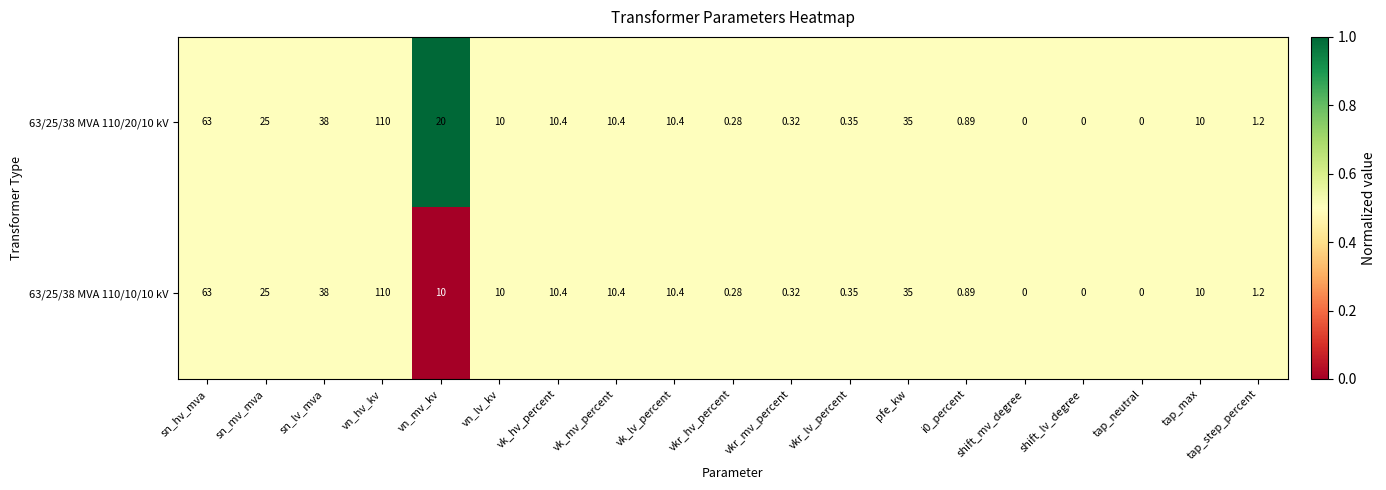

Where does the 63/25/38 MVA 110/20/10 kV series first go above 10?

sn_hv_mva